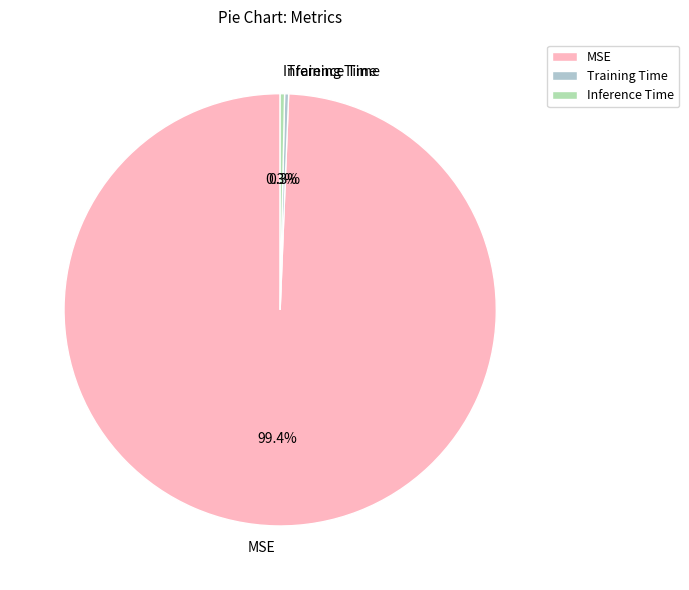

What portion of the pie excludes Inference Time?

99.7%